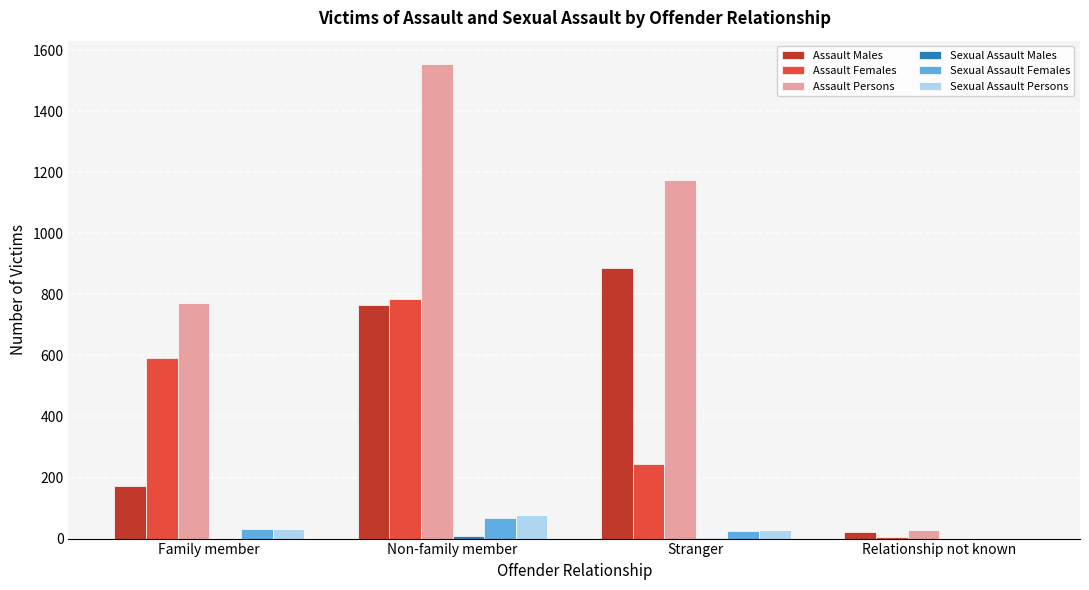

Count the number of data series in this chart.

6